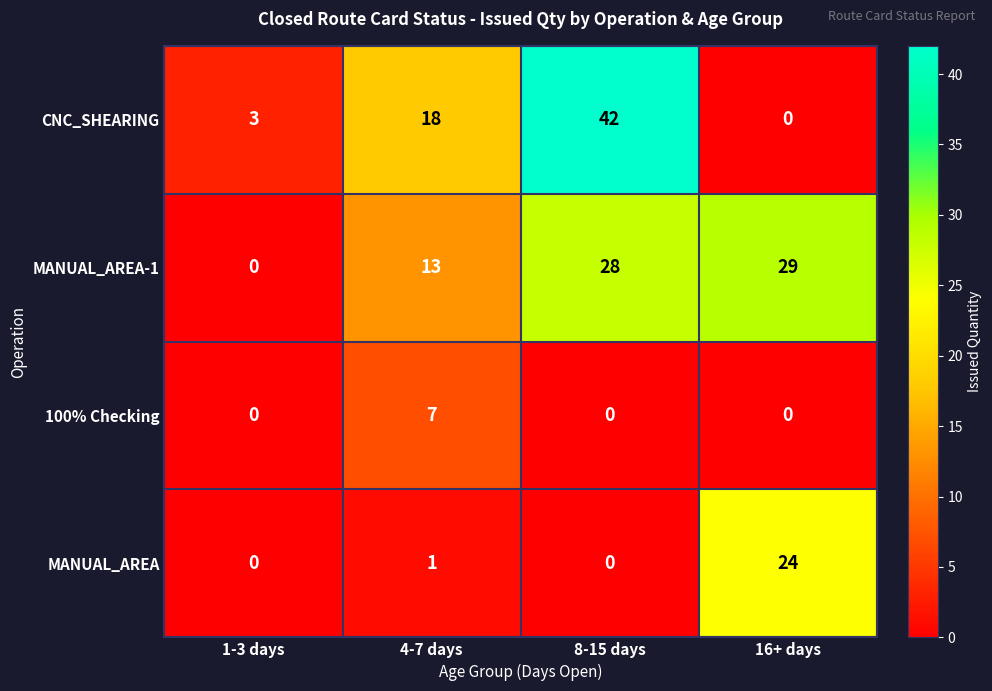

How many data points does each series have?

4